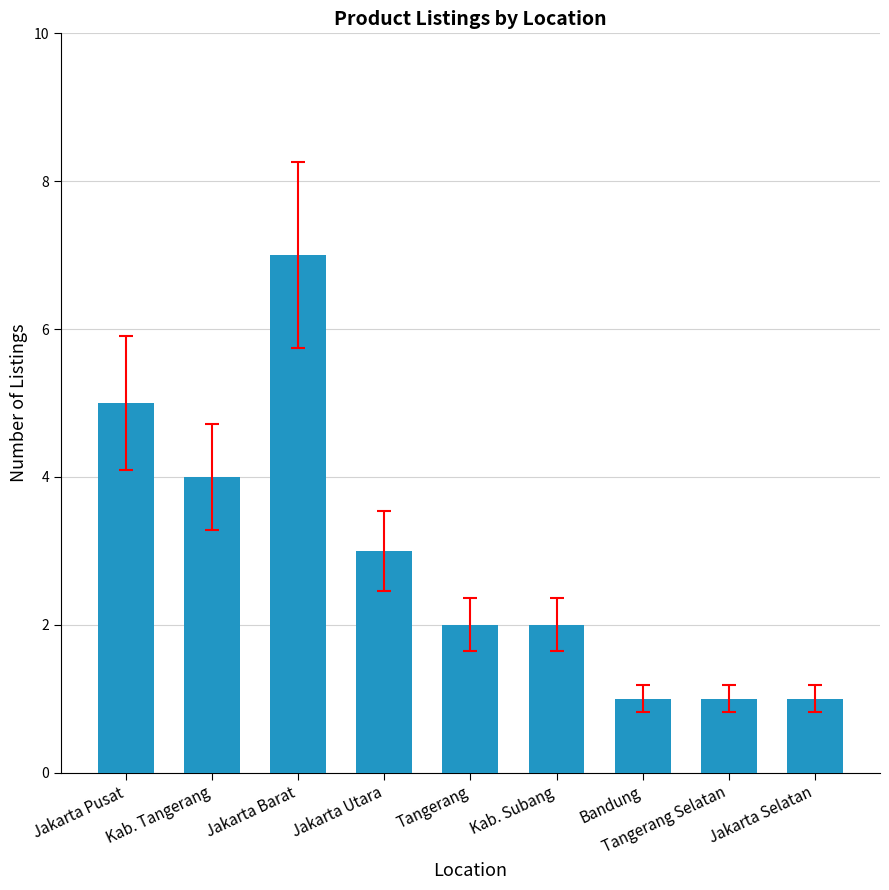

What is the label of the 5th bar from the left?

Tangerang